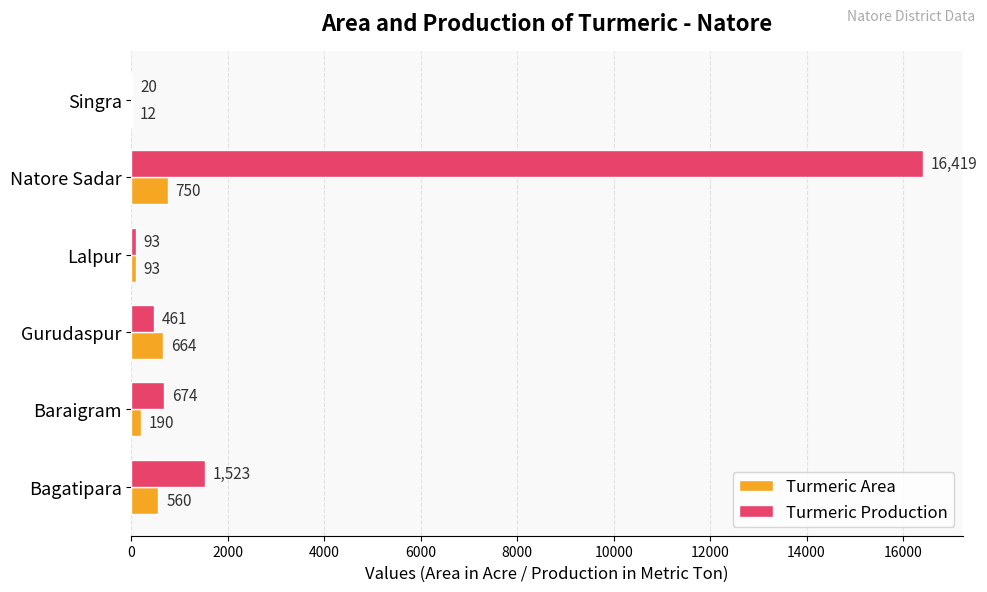

The value of Turmeric Production at Baraigram is 674. True or false?

True